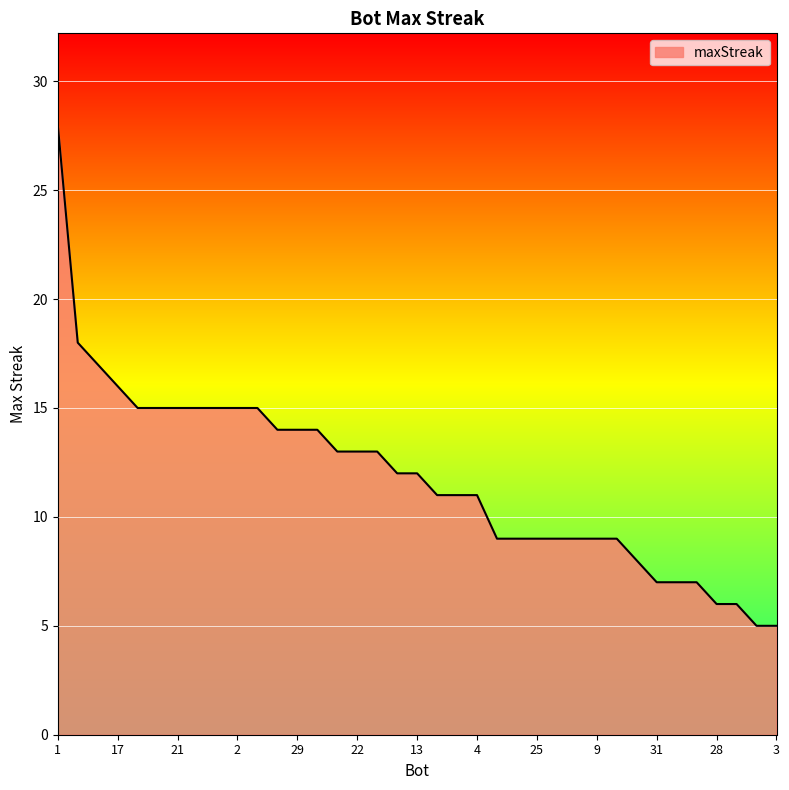

What is the difference between the maximum and minimum values?

23